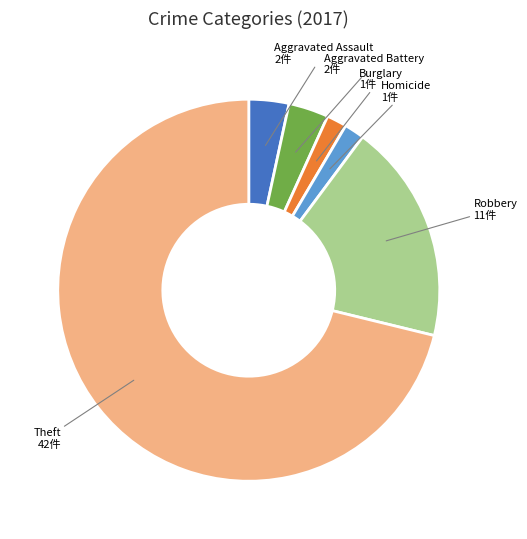

True or false: Robbery accounts for 19% of the total.

True